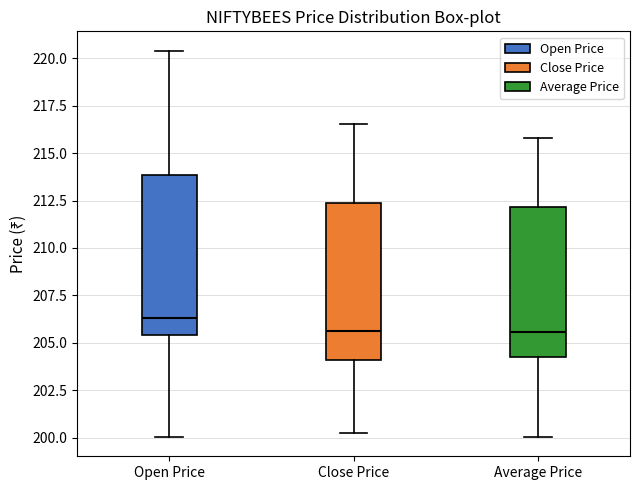

Where does the lower whisker of the box for Close Price end on the y-axis? The values are not printed on the chart, so give them approximately, as read against the axis.

200.0